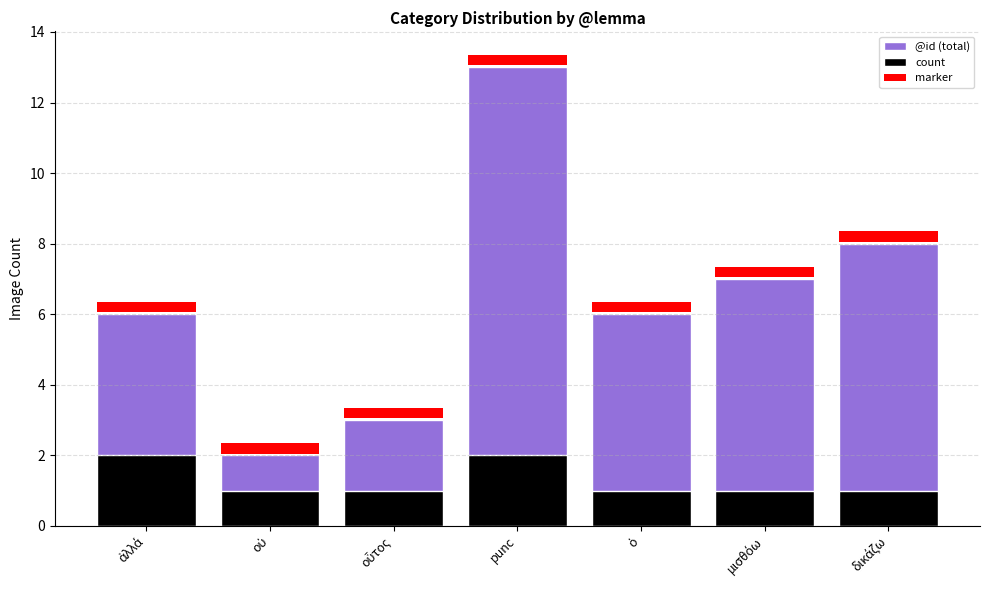

At ὁ, list the series in order from smallest to largest.

marker, count, @id (total)